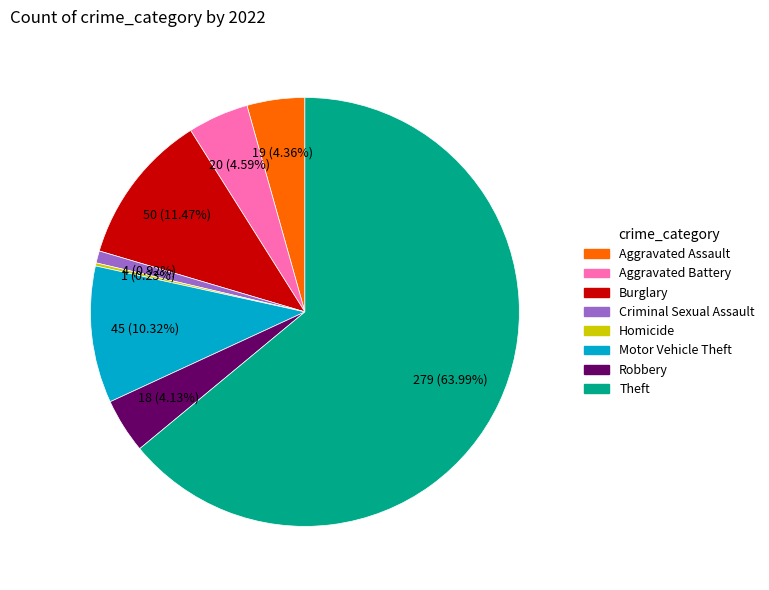

To the nearest percent, what is the average slice percentage?

12%